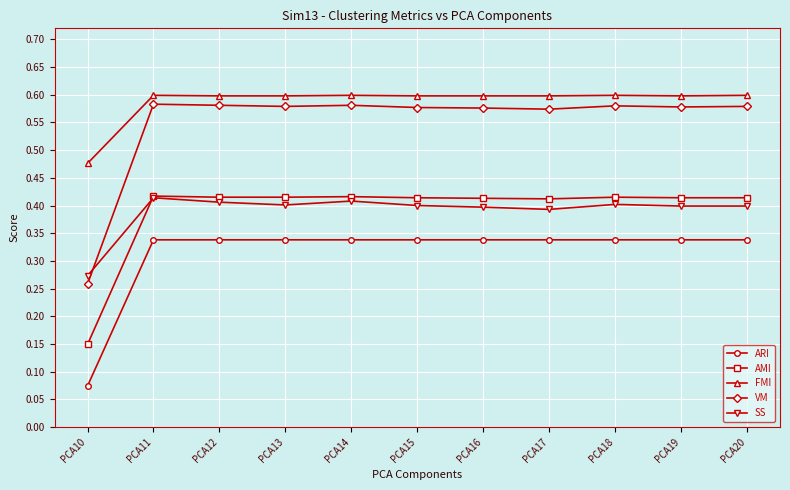

What are all the series names shown in the legend?

ARI, AMI, FMI, VM, SS